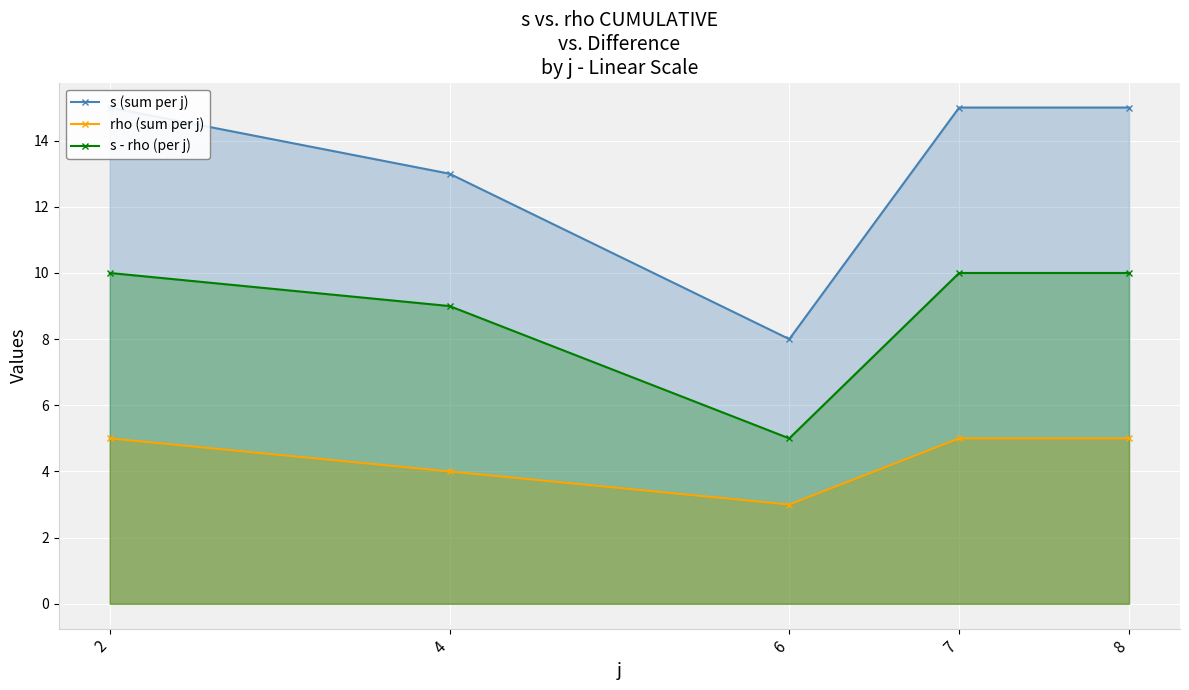

What is the value of the s (sum per j) point at the 2nd from the left?

13